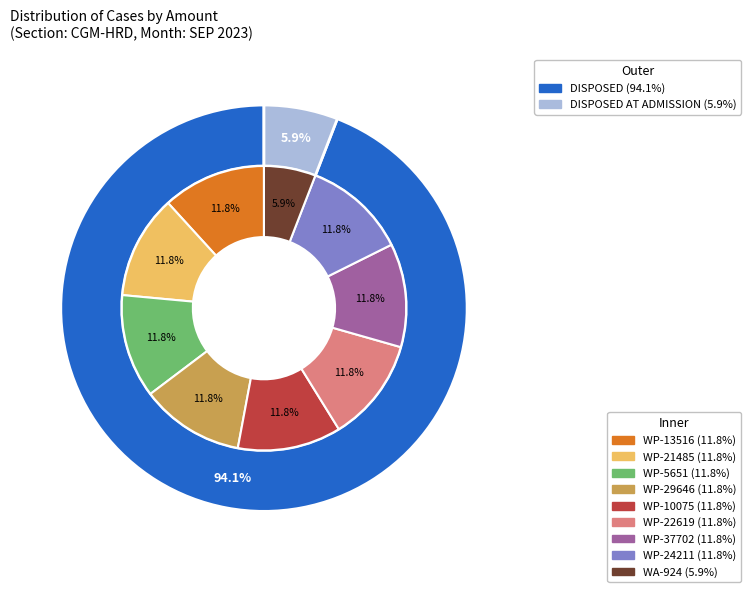

Between WP-21485 and WP-29646, which is larger?

WP-21485